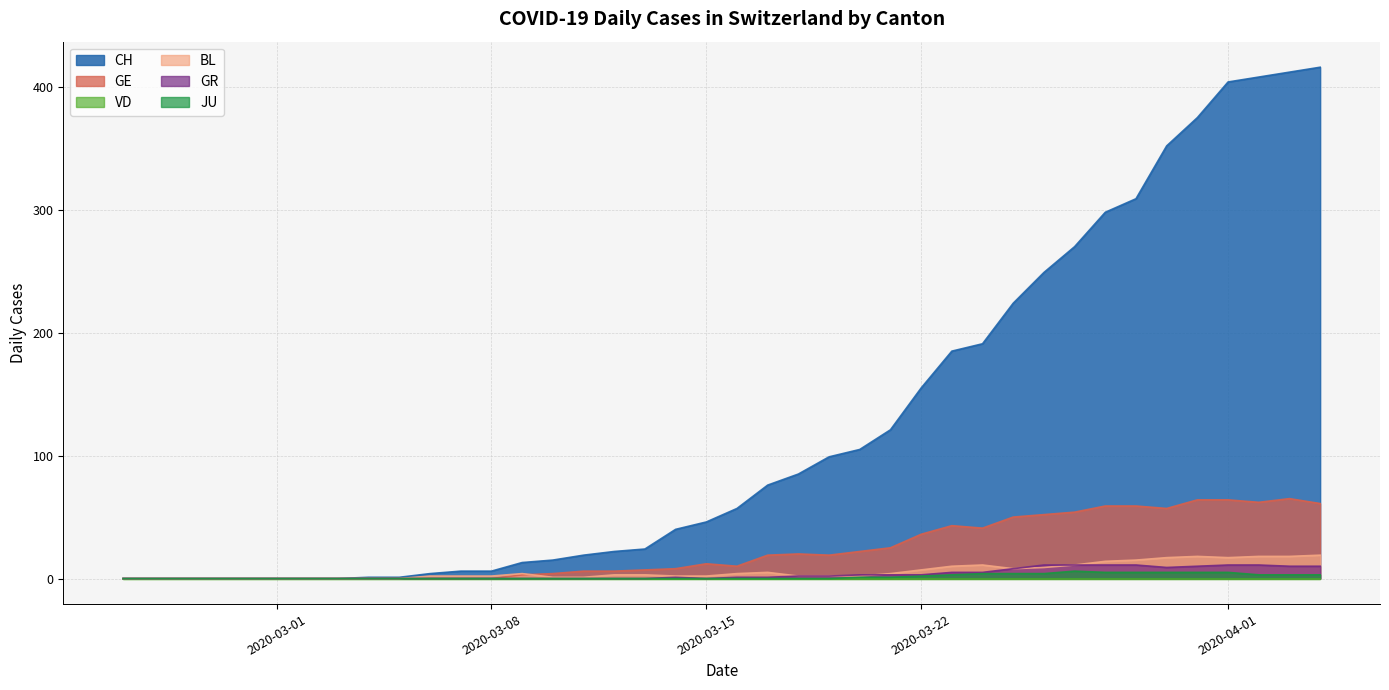

What is the difference between the second highest and second lowest values in the BL series?

18